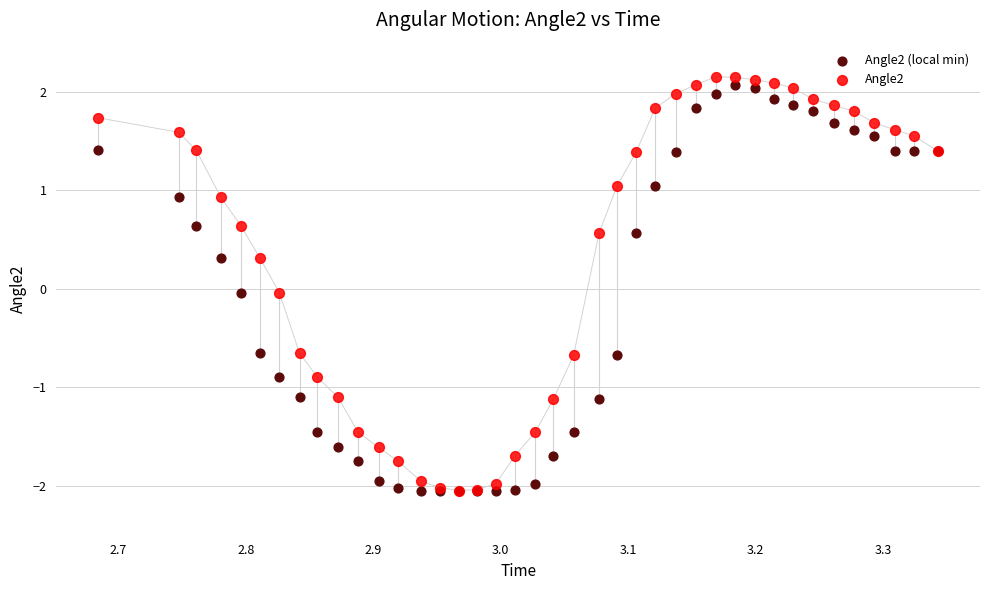

Which series has the largest Y range (max minus min)?

Angle2